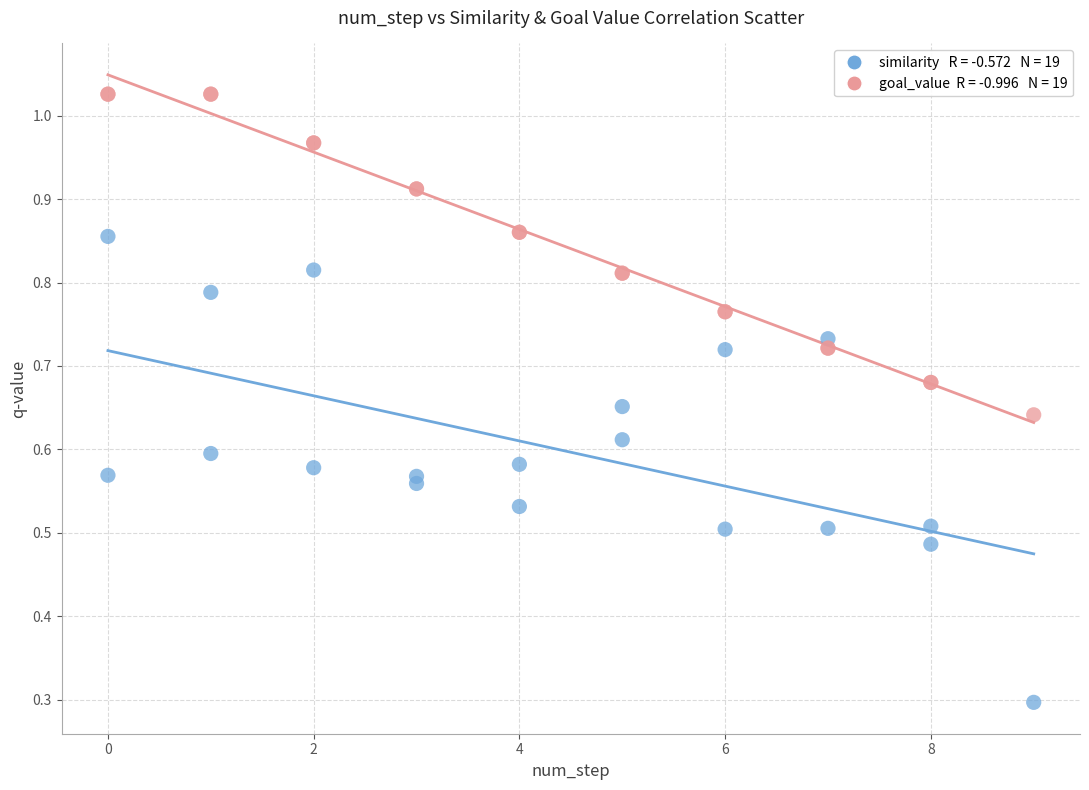

Across all series, what Y value is closest to 0?

0.3